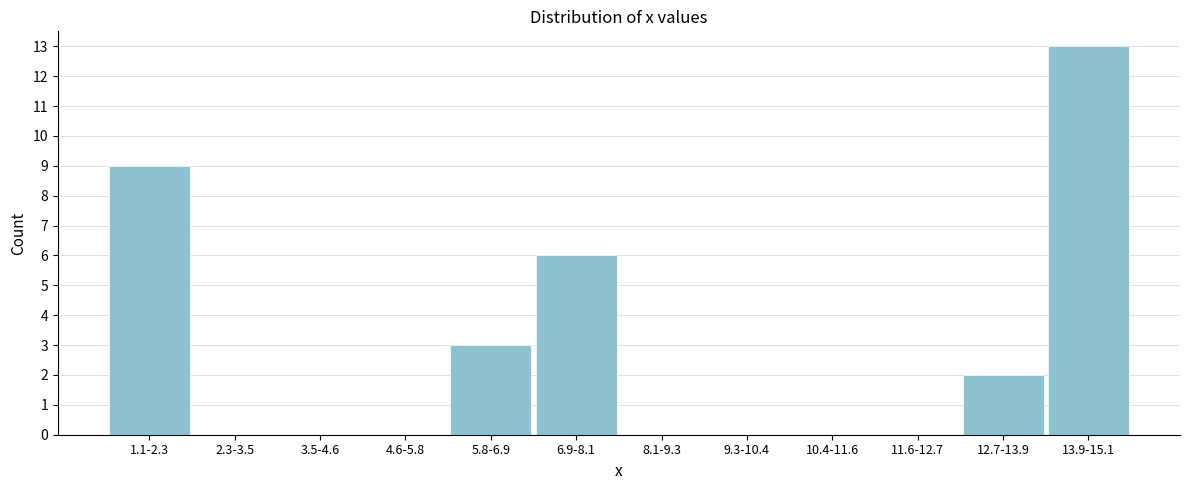

Reading left to right, what are all the values shown in this chart?

1.1-2.3=9	2.3-3.5=0	3.5-4.6=0	4.6-5.8=0	5.8-6.9=3	6.9-8.1=6	8.1-9.3=0	9.3-10.4=0	10.4-11.6=0	11.6-12.7=0	12.7-13.9=2	13.9-15.1=13